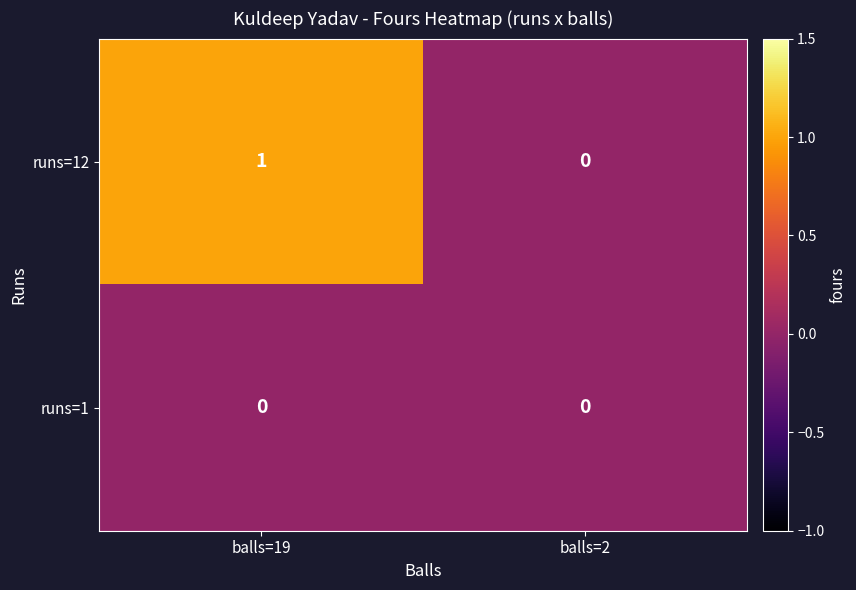

Which series changed the most between balls=19 and balls=2?

runs=12